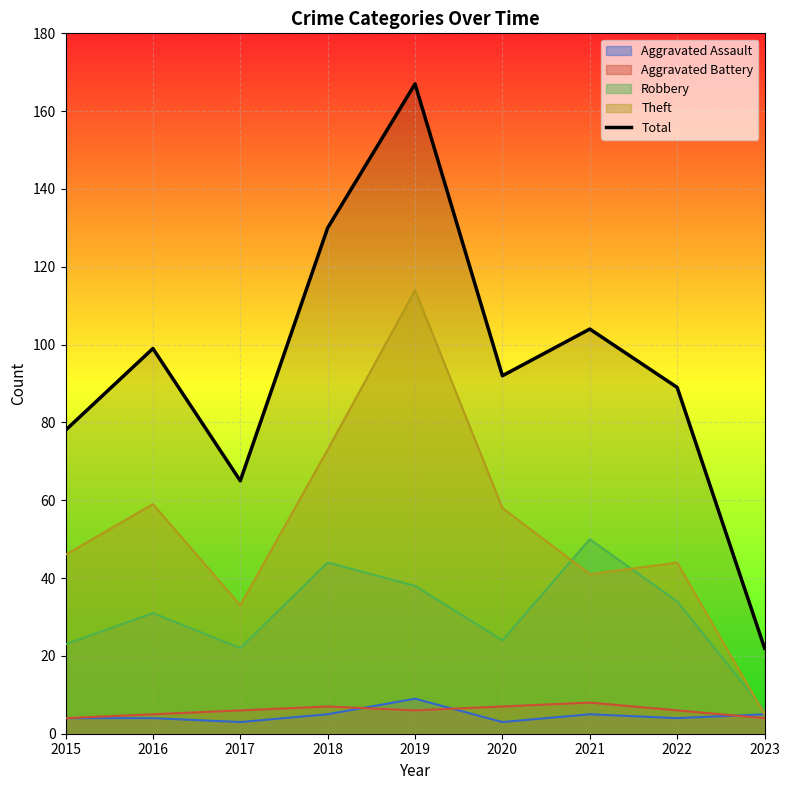

What is the ratio of the value at 2018 to the value at 2017?

2.0